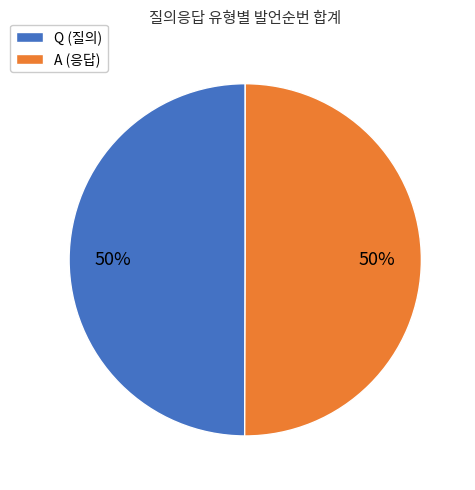

To the nearest percent, what portion does A represent?

50%